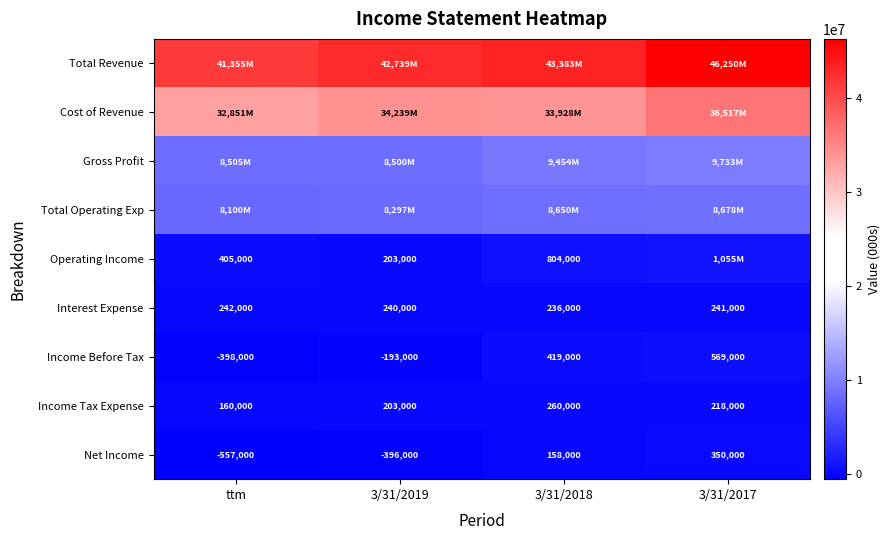

At which category is the sum across all series the highest?

3/31/2017